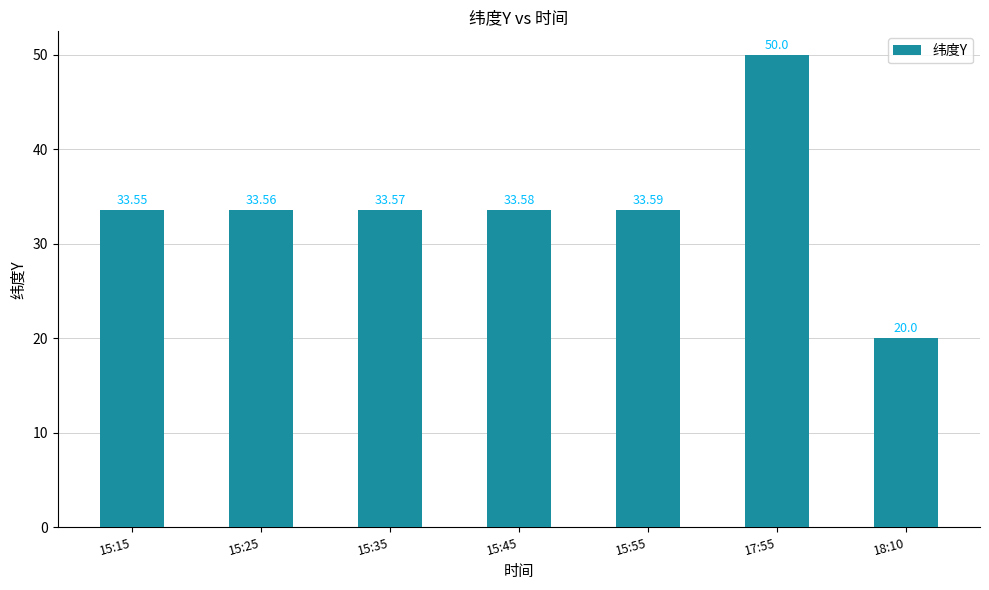

How many bars are there in total?

7